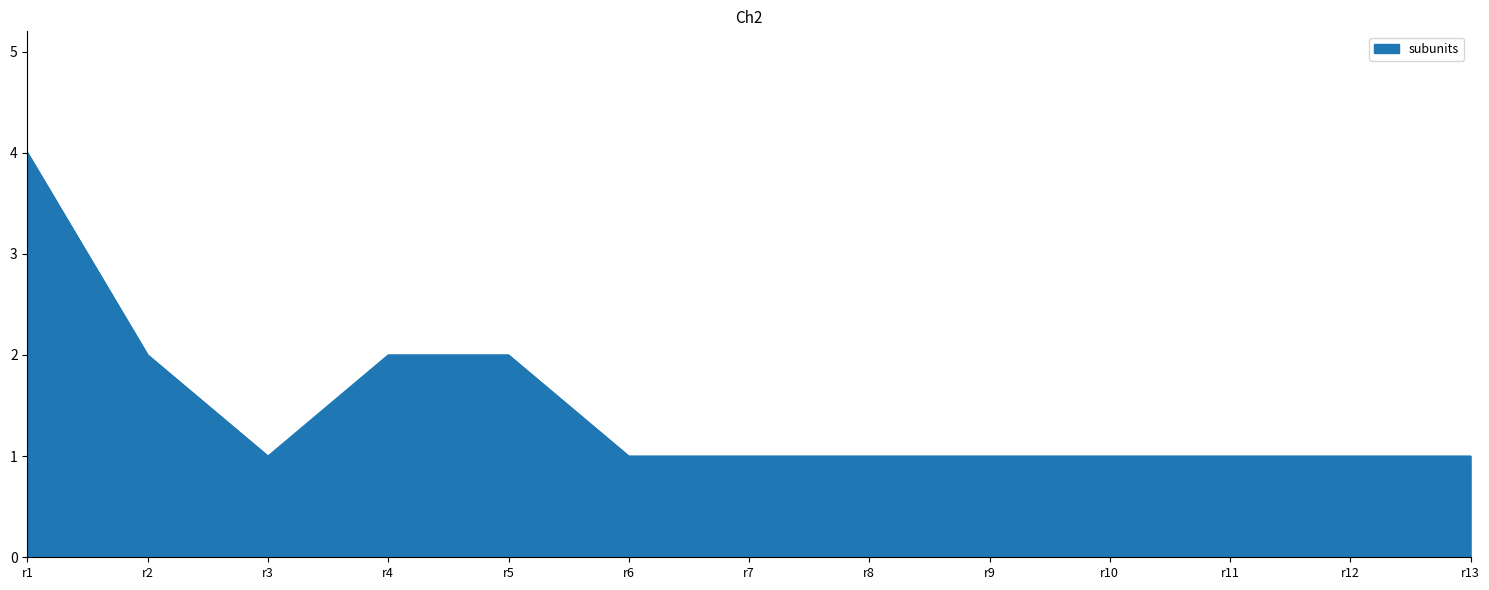

Approximately how many times larger is the value at r6 compared to r11?

1.0